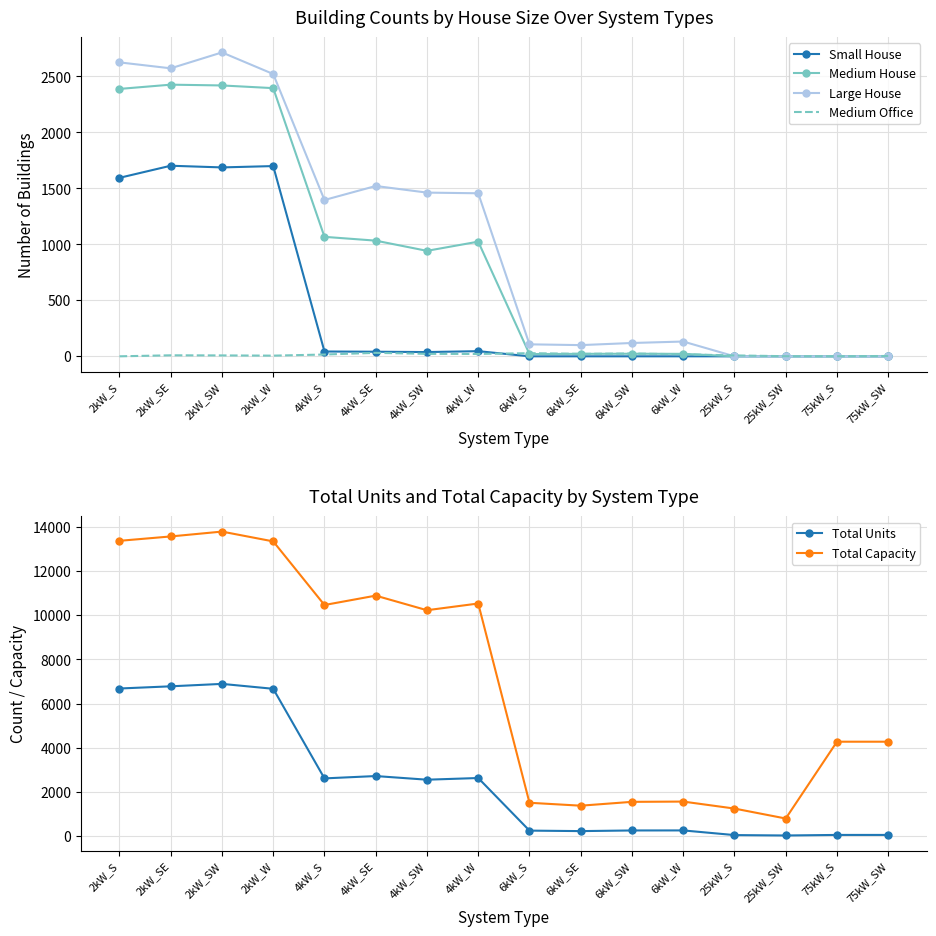

What are all the series names shown in the legend?

Small House, Medium House, Large House, Medium Office, Total Units, Total Capacity